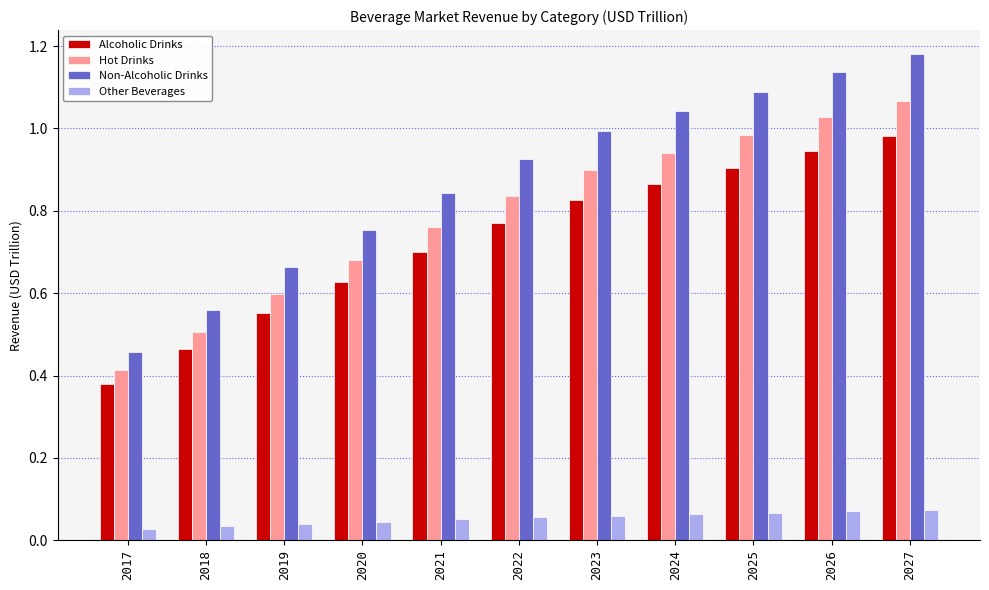

Is it true that Non-Alcoholic Drinks equals 1.8 at 2024?

False